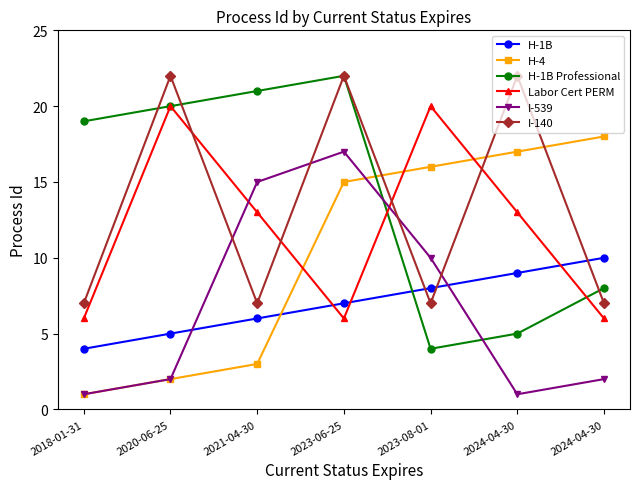

What are all the series names shown in the legend?

H-1B, H-4, H-1B Professional, Labor Cert PERM, I-539, I-140